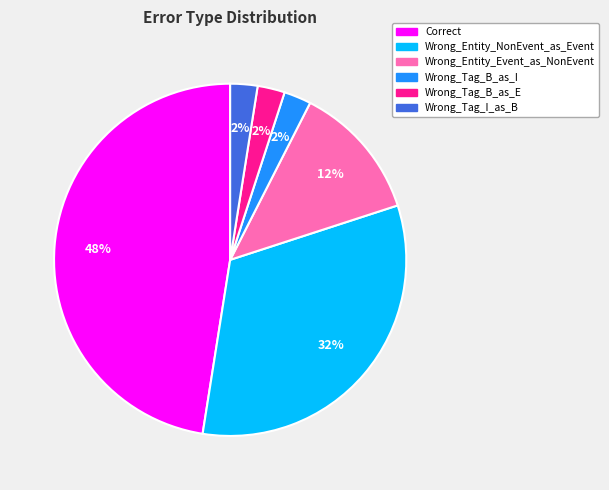

Approximately how many times larger is the value at Wrong_Tag_B_as_I compared to Wrong_Tag_B_as_E?

1.0